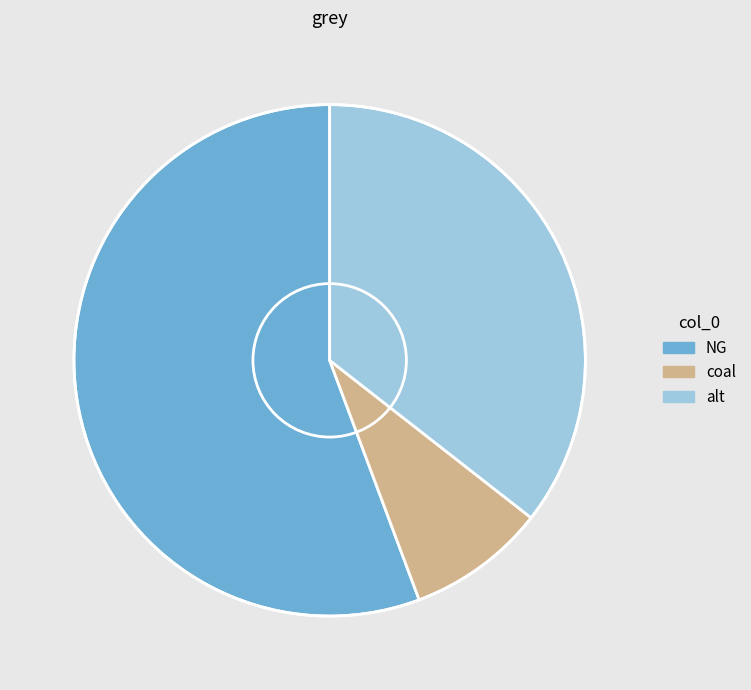

Is it true that coal is 23% of the pie?

False